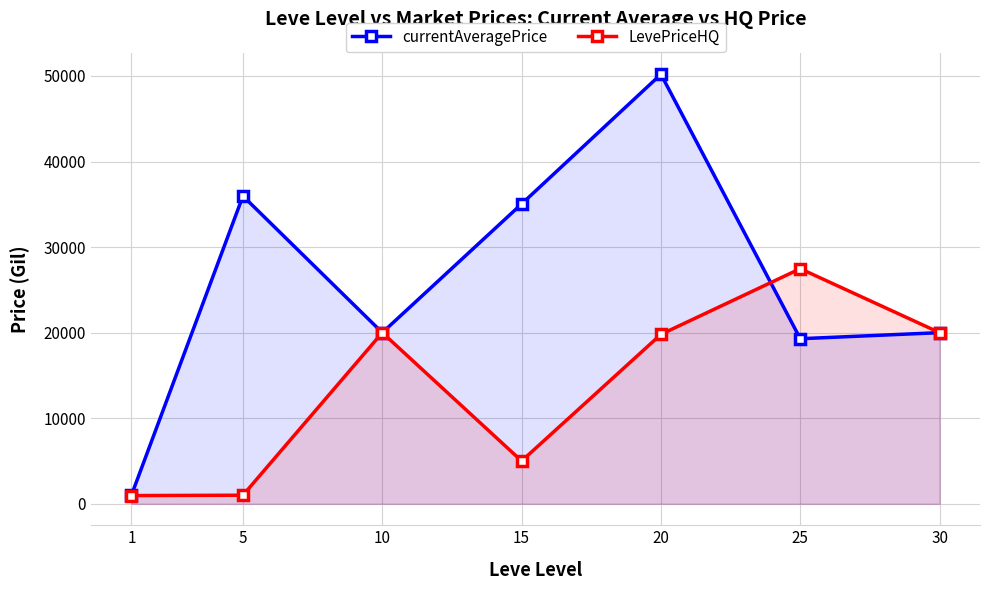

How many intersections are there between LevePriceHQ and currentAveragePrice?

1